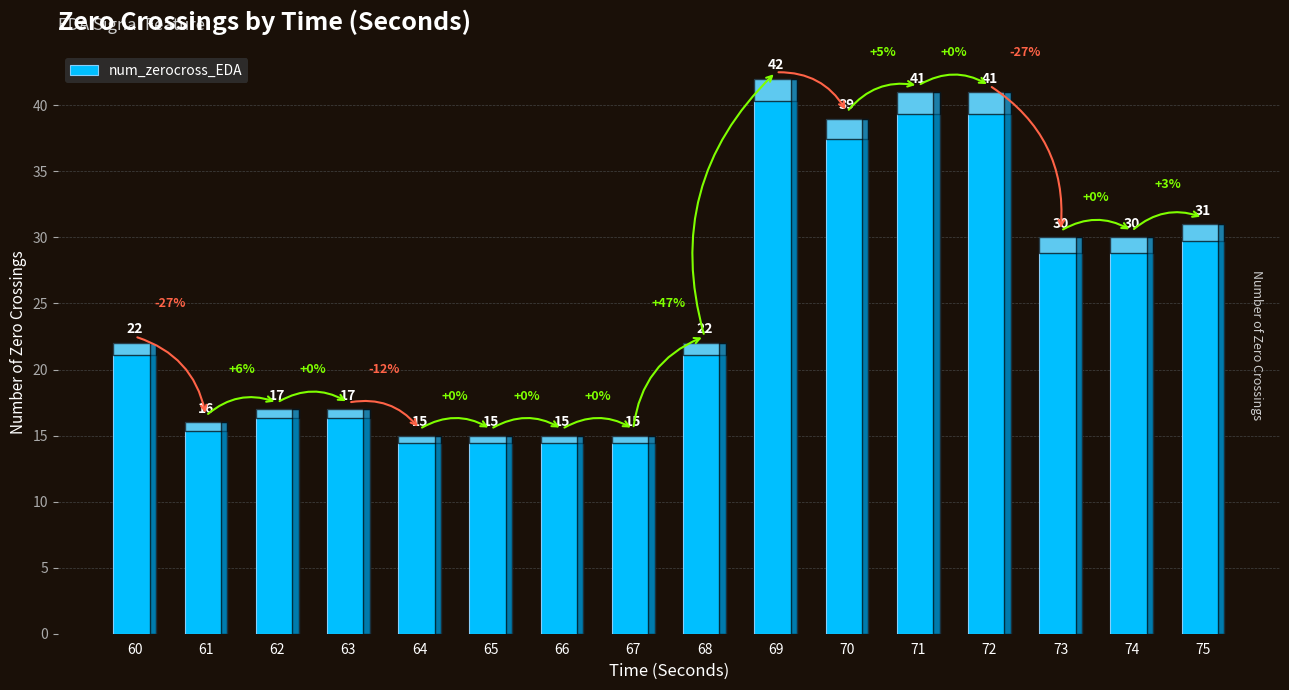

What is the value of the 6th bar from the left?

15